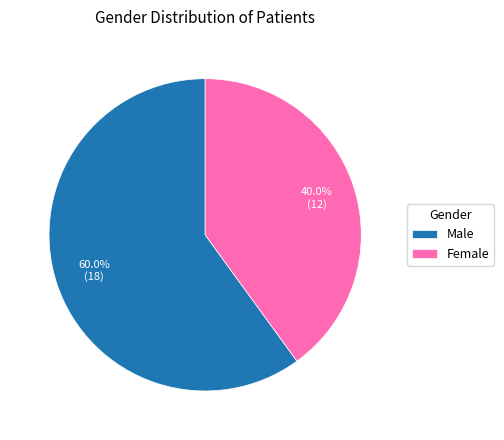

Which has a higher value, Male or Female?

Male